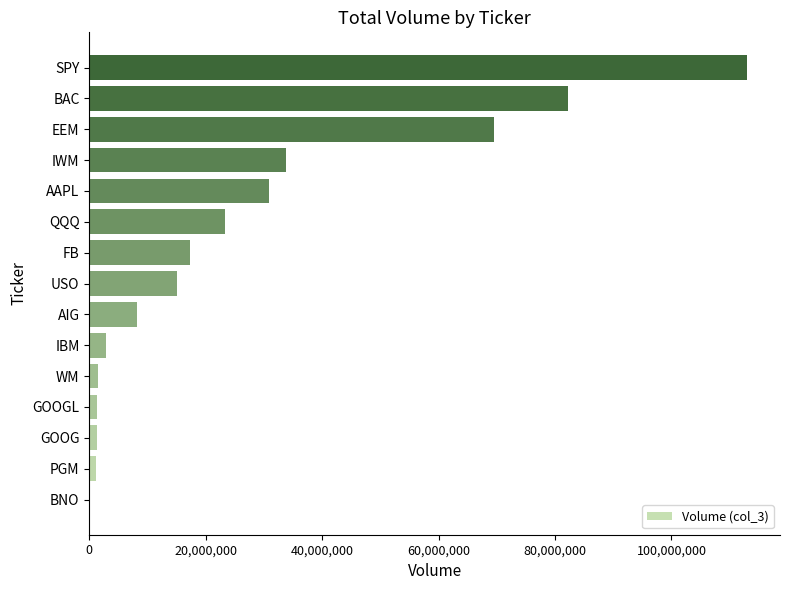

Does the chart contain stacked bars?

No